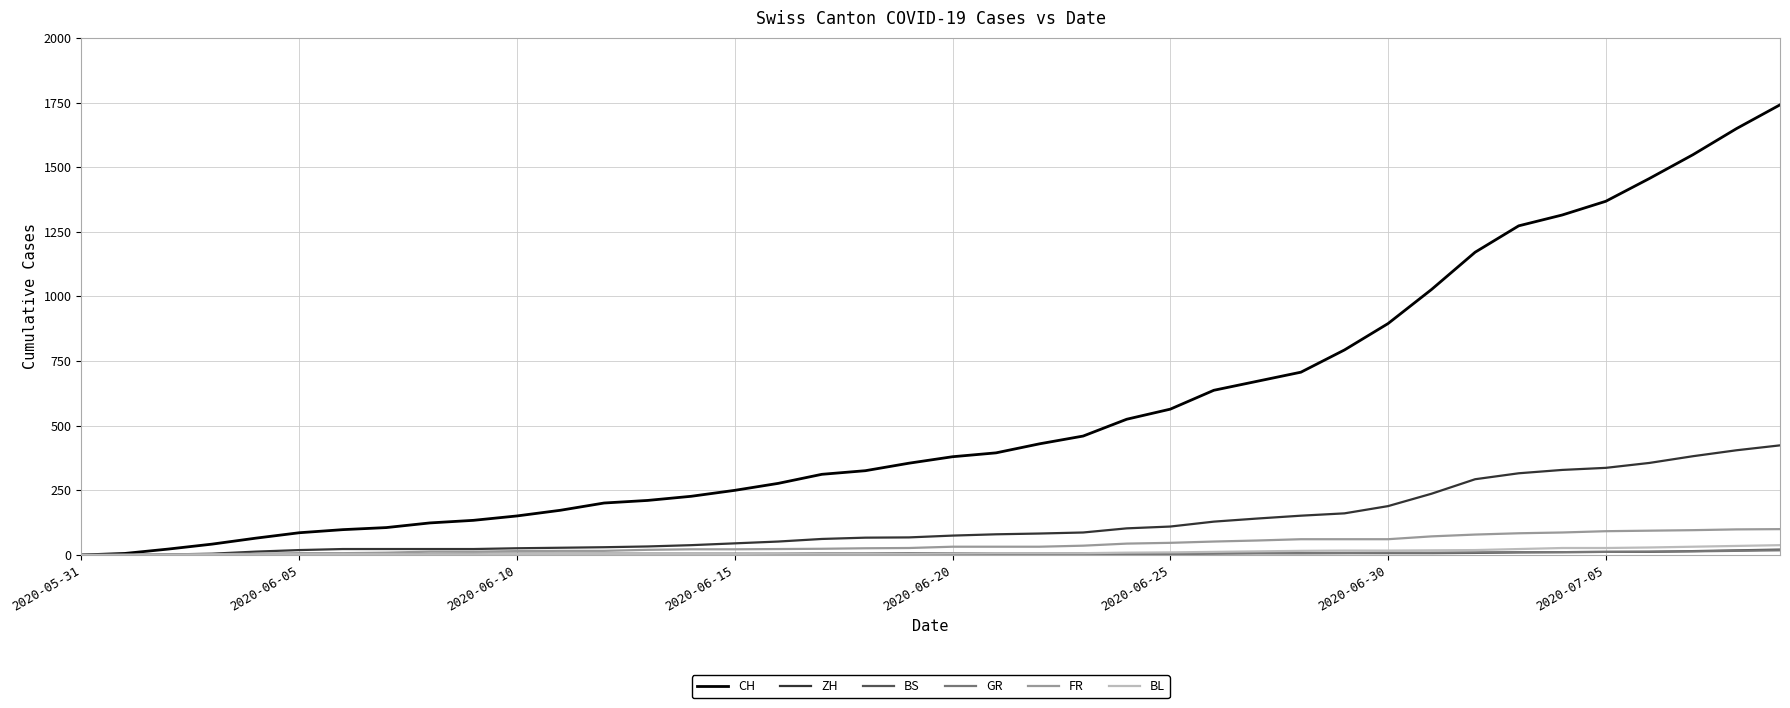

How many lines are shown in the chart?

6